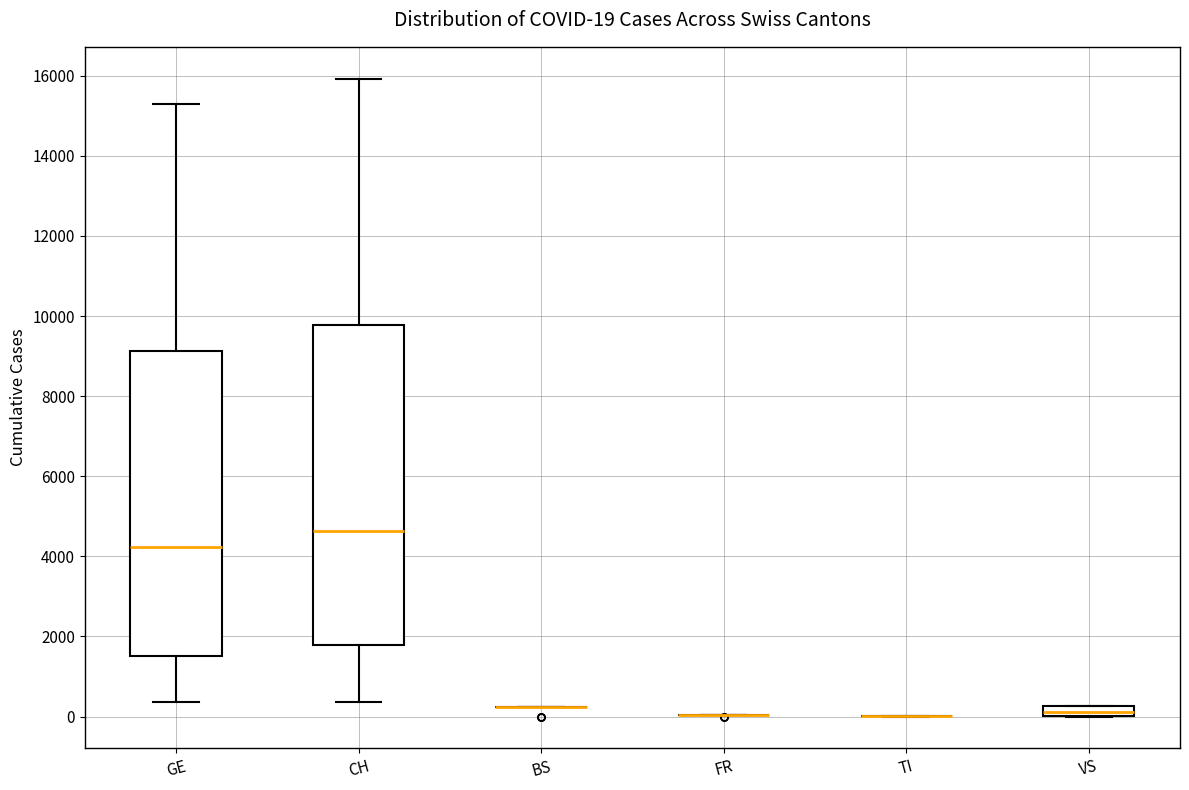

Comparing the boxes themselves (not the whiskers), which one is the tallest?

CH